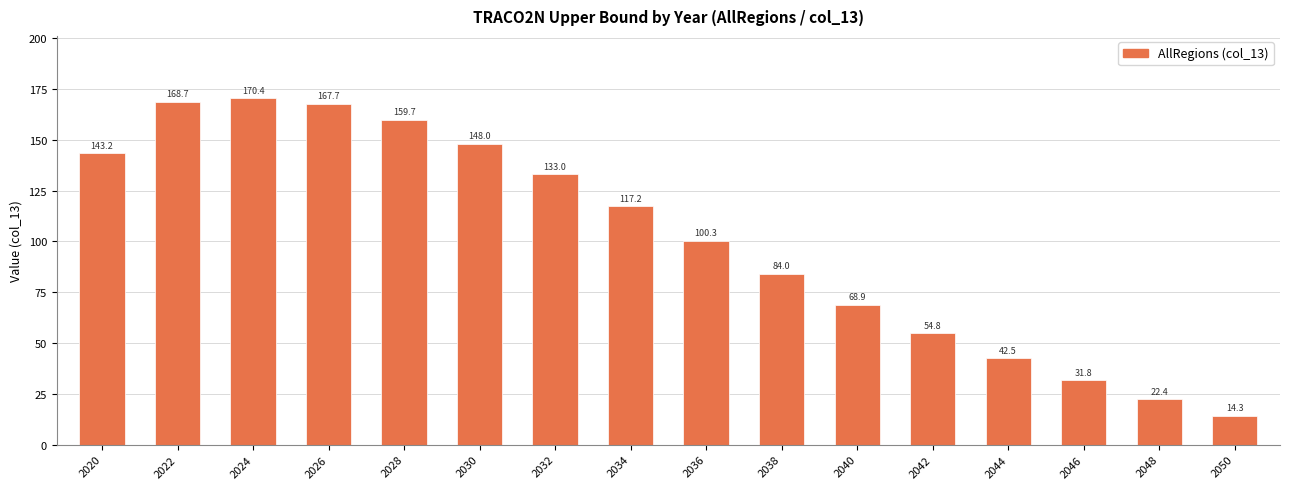

Are the bars grouped side by side (vs. stacked)?

No